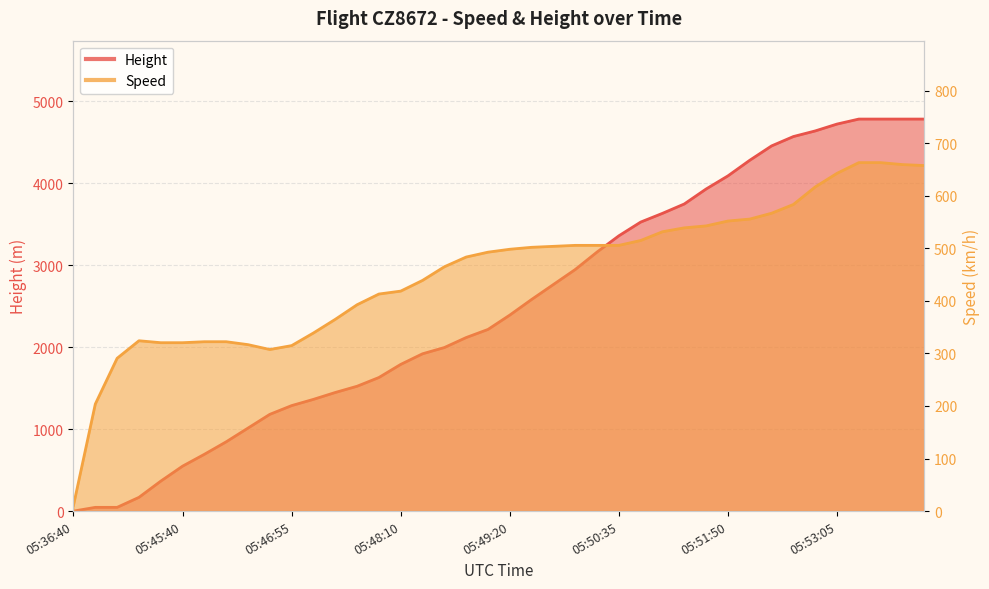

True or false: Speed and Height intersect in this chart.

True